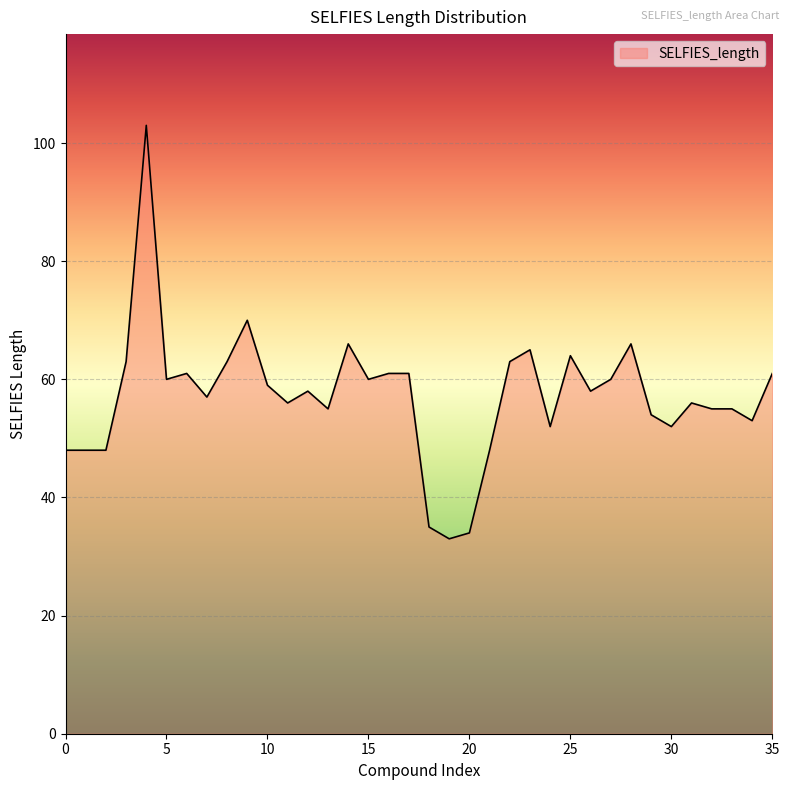

What is the greatest value displayed?

103